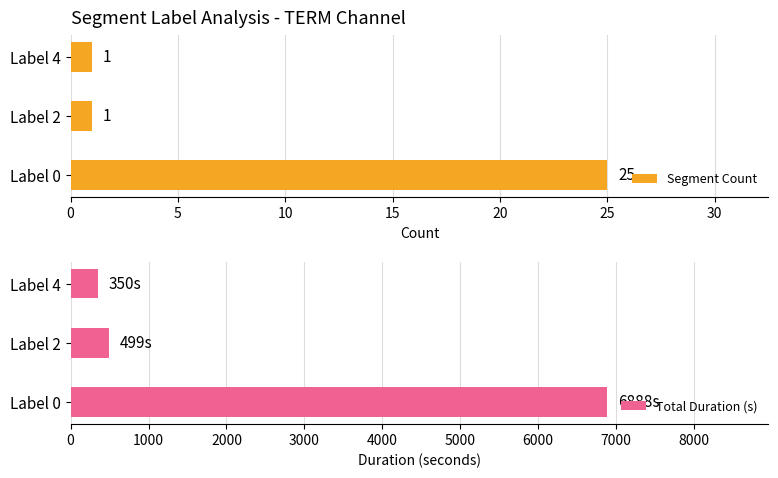

What is the minimum value shown in the chart?

1